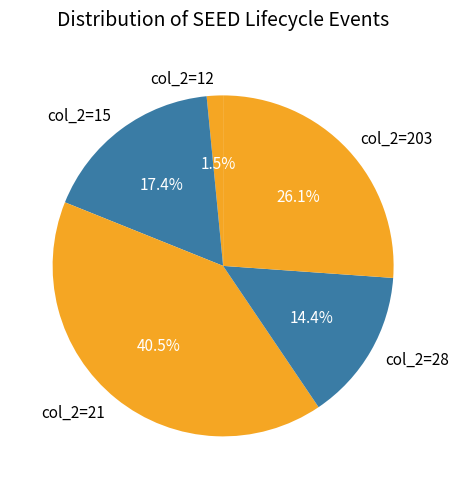

Rank the categories by value from lowest to highest.

col_2=12, col_2=28, col_2=15, col_2=203, col_2=21